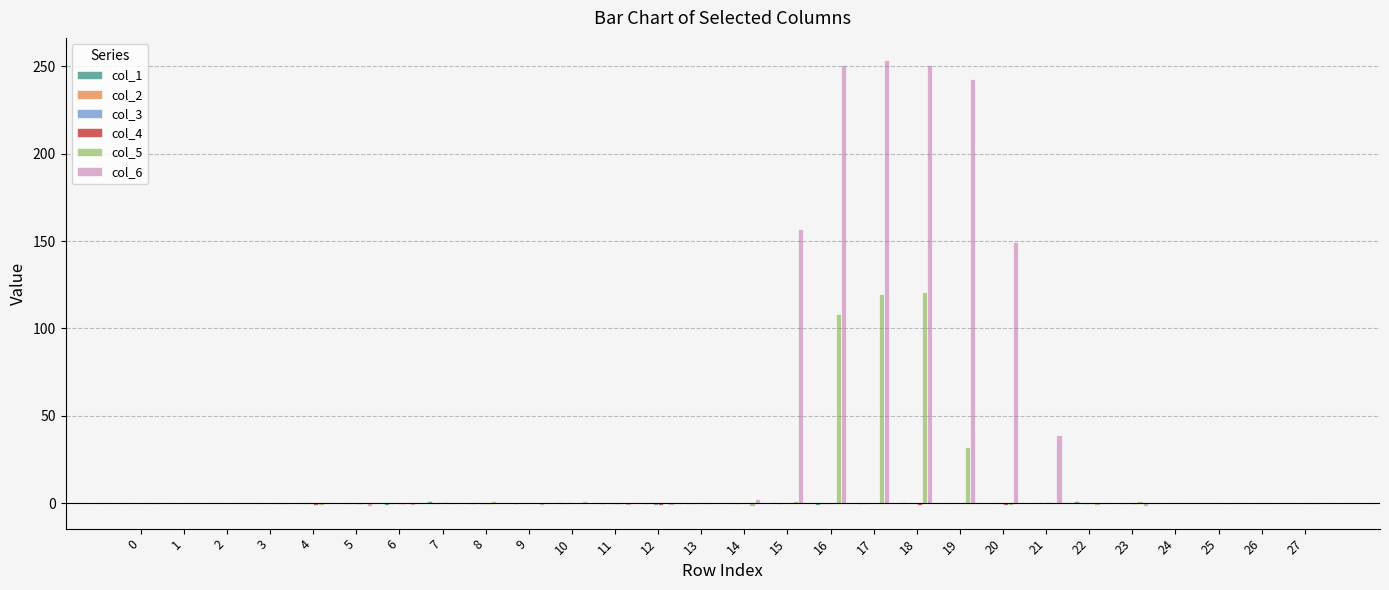

The col_6 series shows 247.2 at 20. True or false?

False